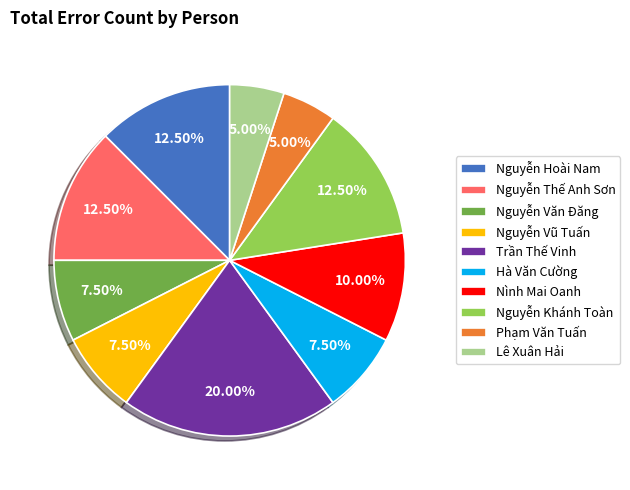

Which category has the biggest portion of the pie?

Trần Thế Vinh